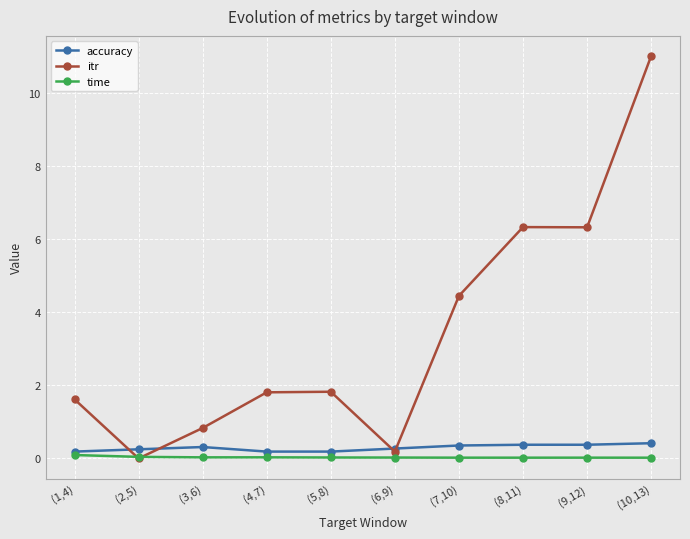

What is the label of the 9th point from the left?

(9,12)